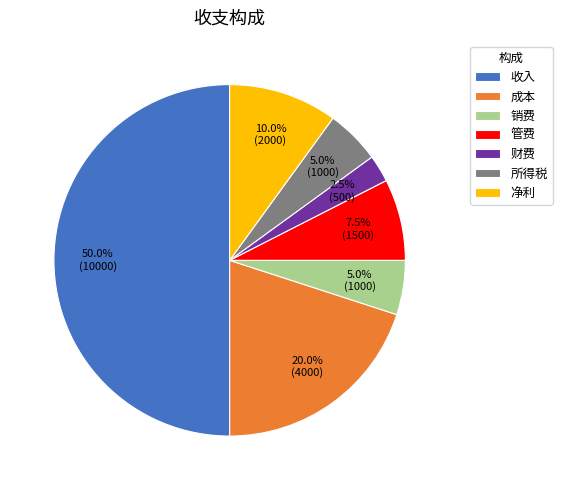

Does 财费 represent more than half of the total?

No